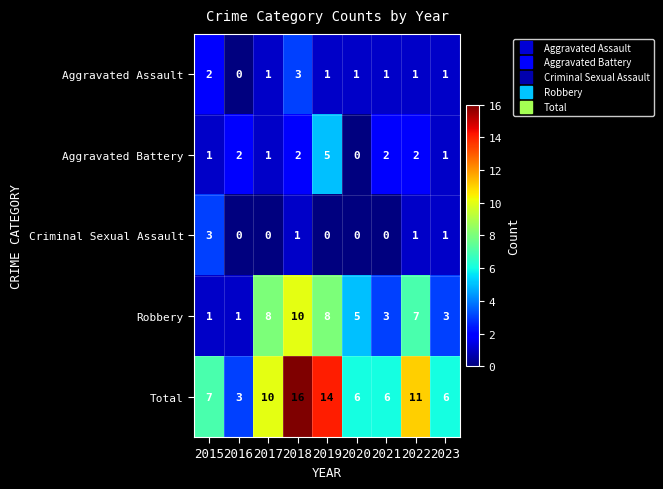

At which label is Robbery closest to 5?

2020